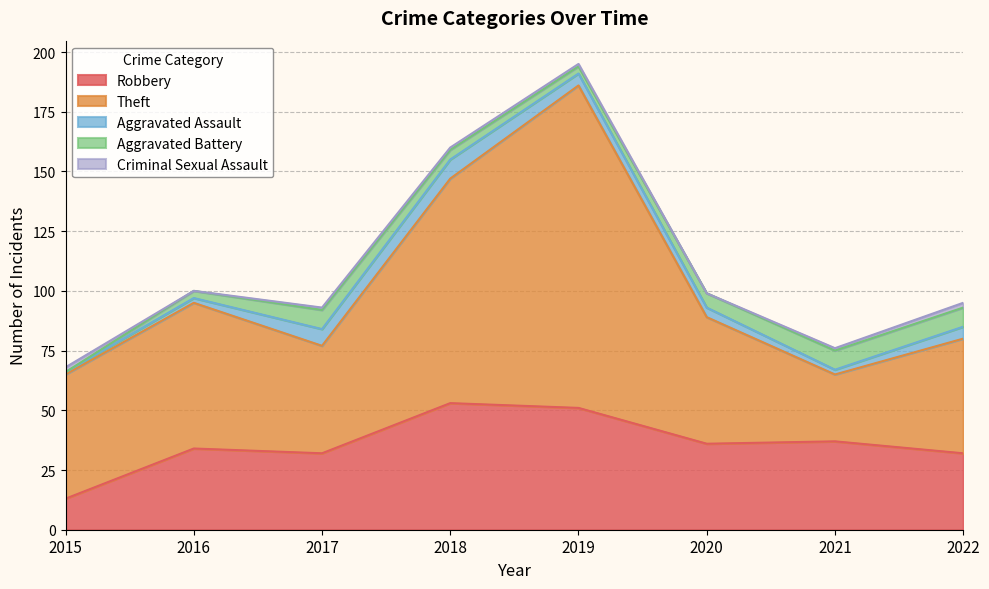

Between 2015 and 2022, which series saw the biggest shift?

Robbery